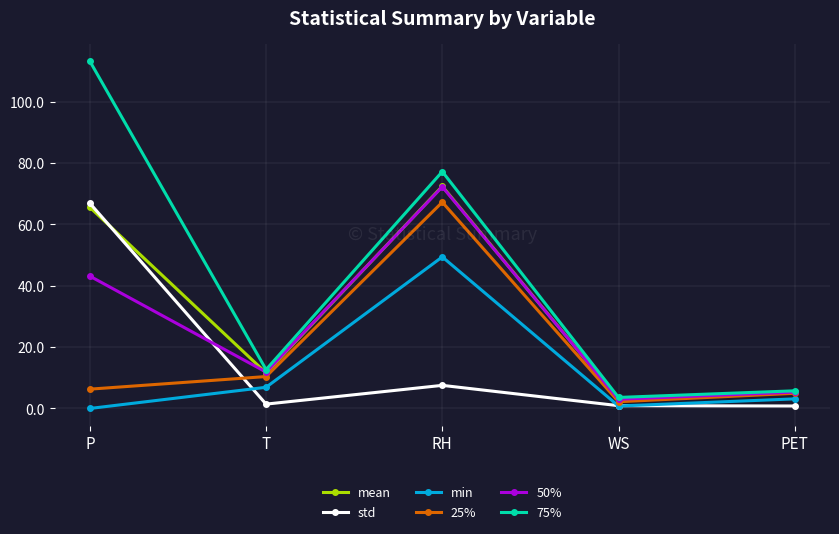

Which series has the widest spread of values?

75%